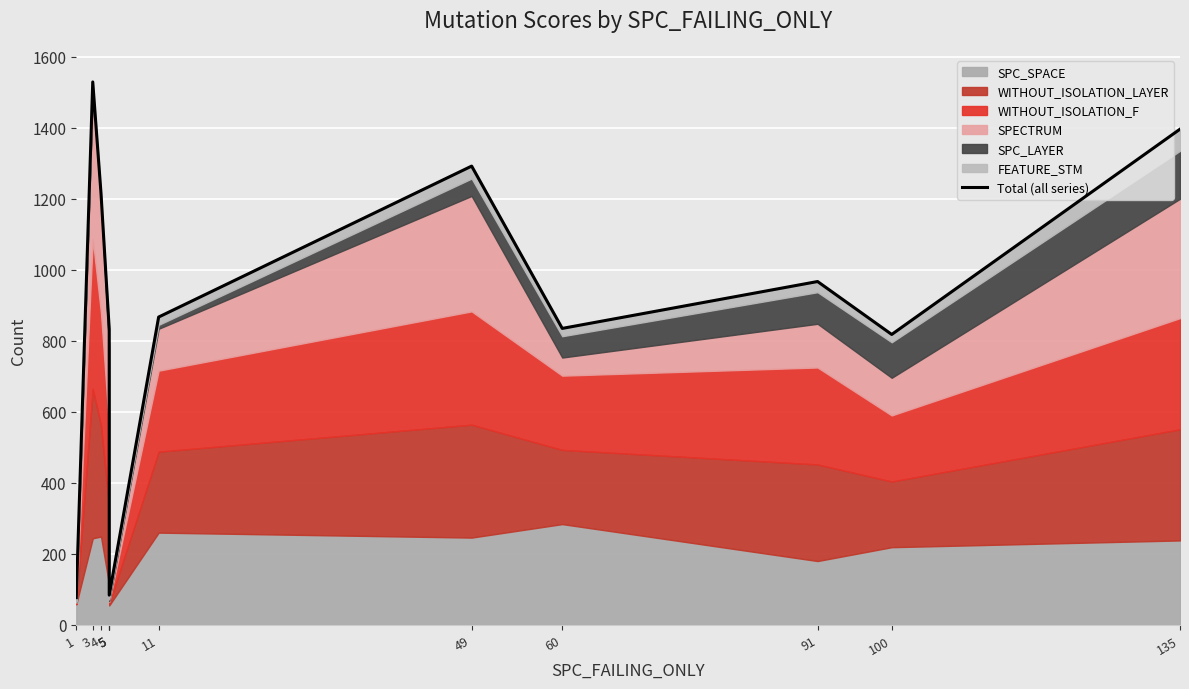

How many points are lower than both their immediate neighbors (excluding endpoints)?

3